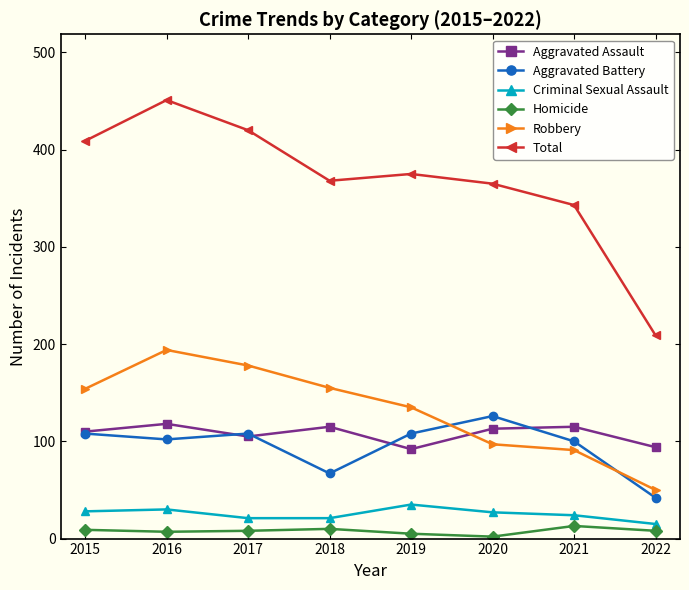

At which category does the chart reach its peak across all series?

2016